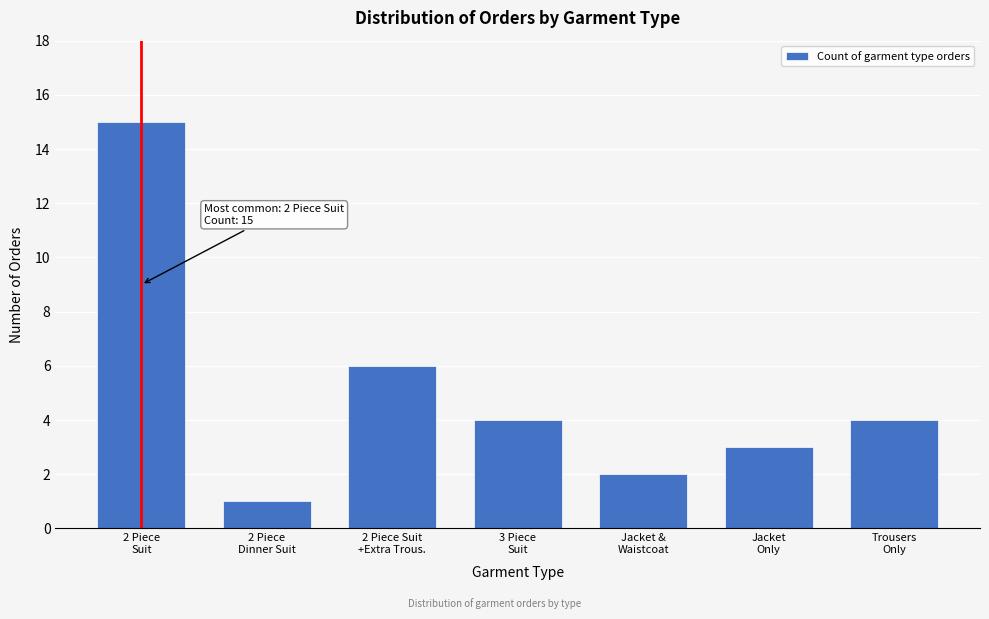

Reading left to right, transcribe all the data shown in this chart.

15	1	6	4	2	3	4